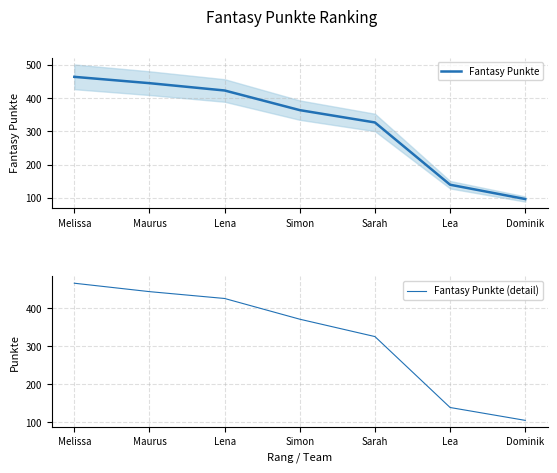

Which series has the widest spread of values?

Fantasy Punkte